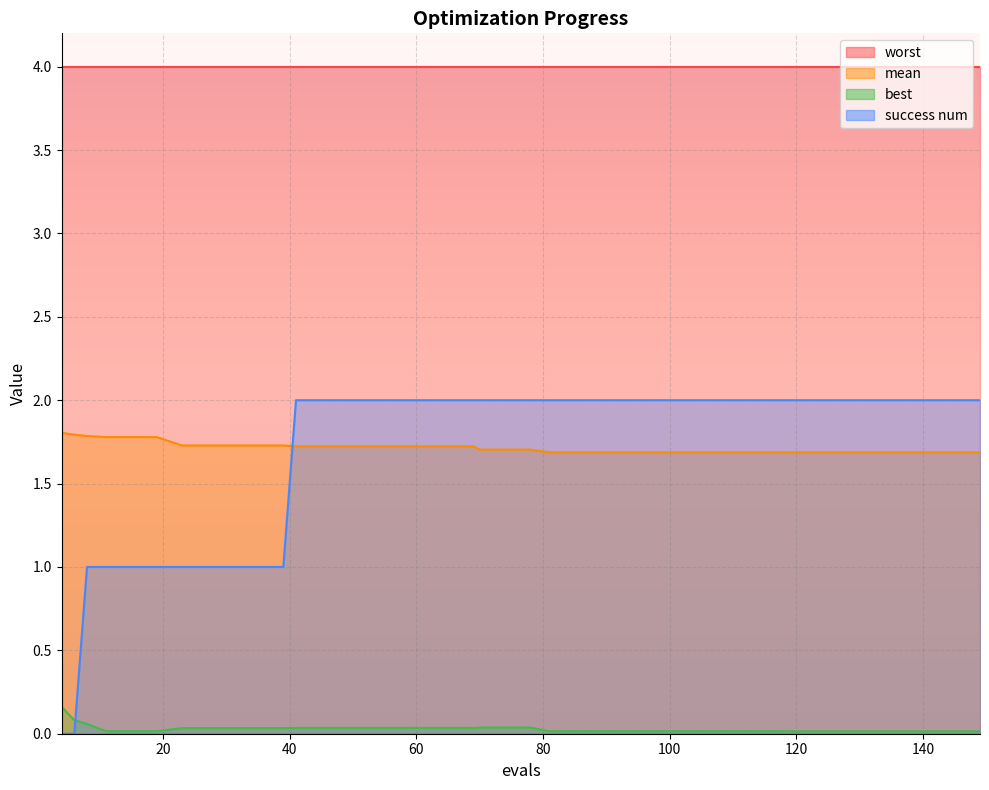

Is it true that mean equals 1.1 at 57?

False